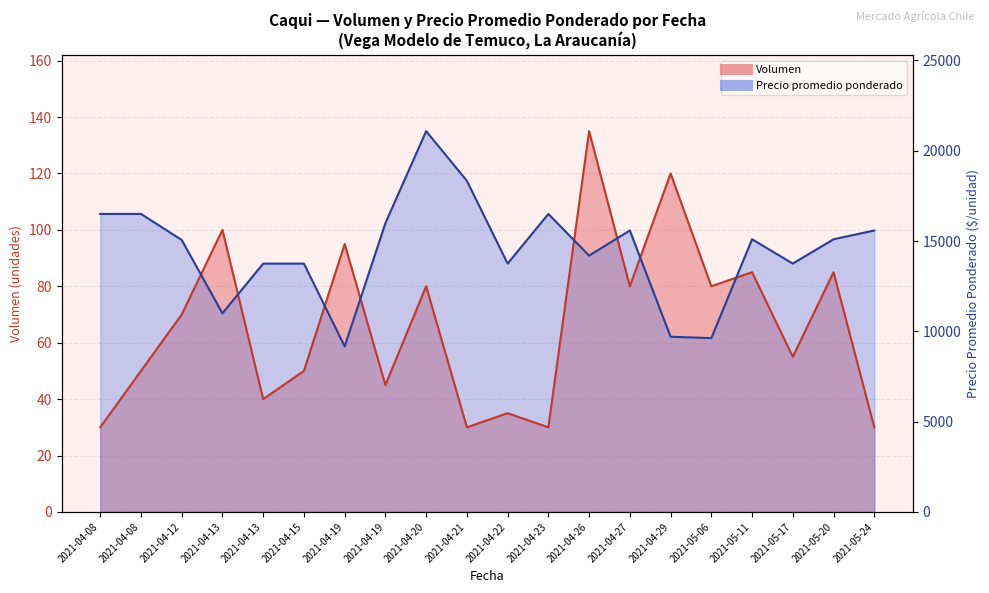

What is the total value across all series at 2021-04-15?

138.0